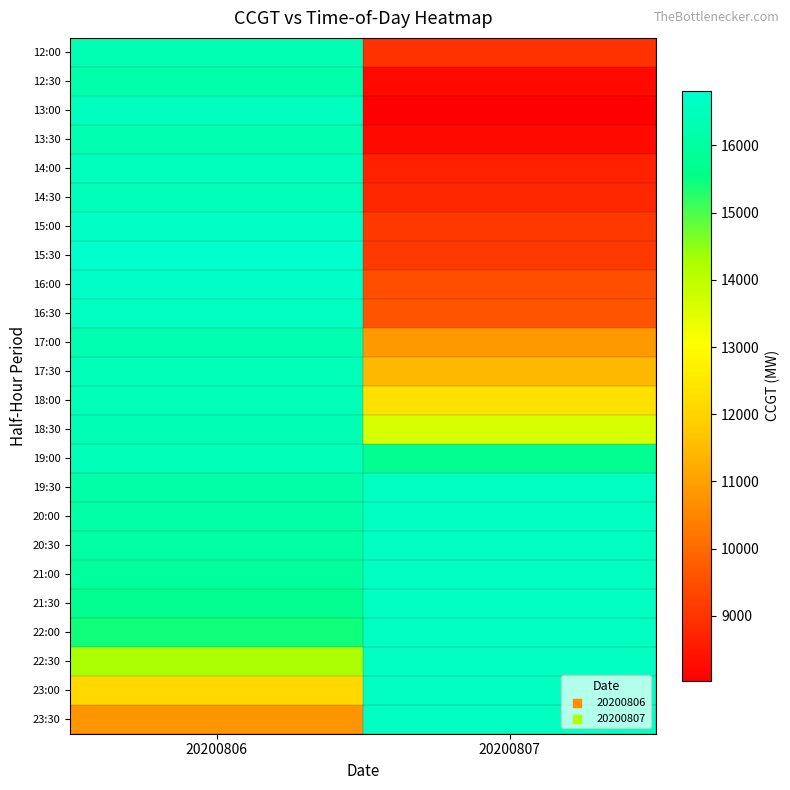

What is the total value across all series at 20200807?

301366